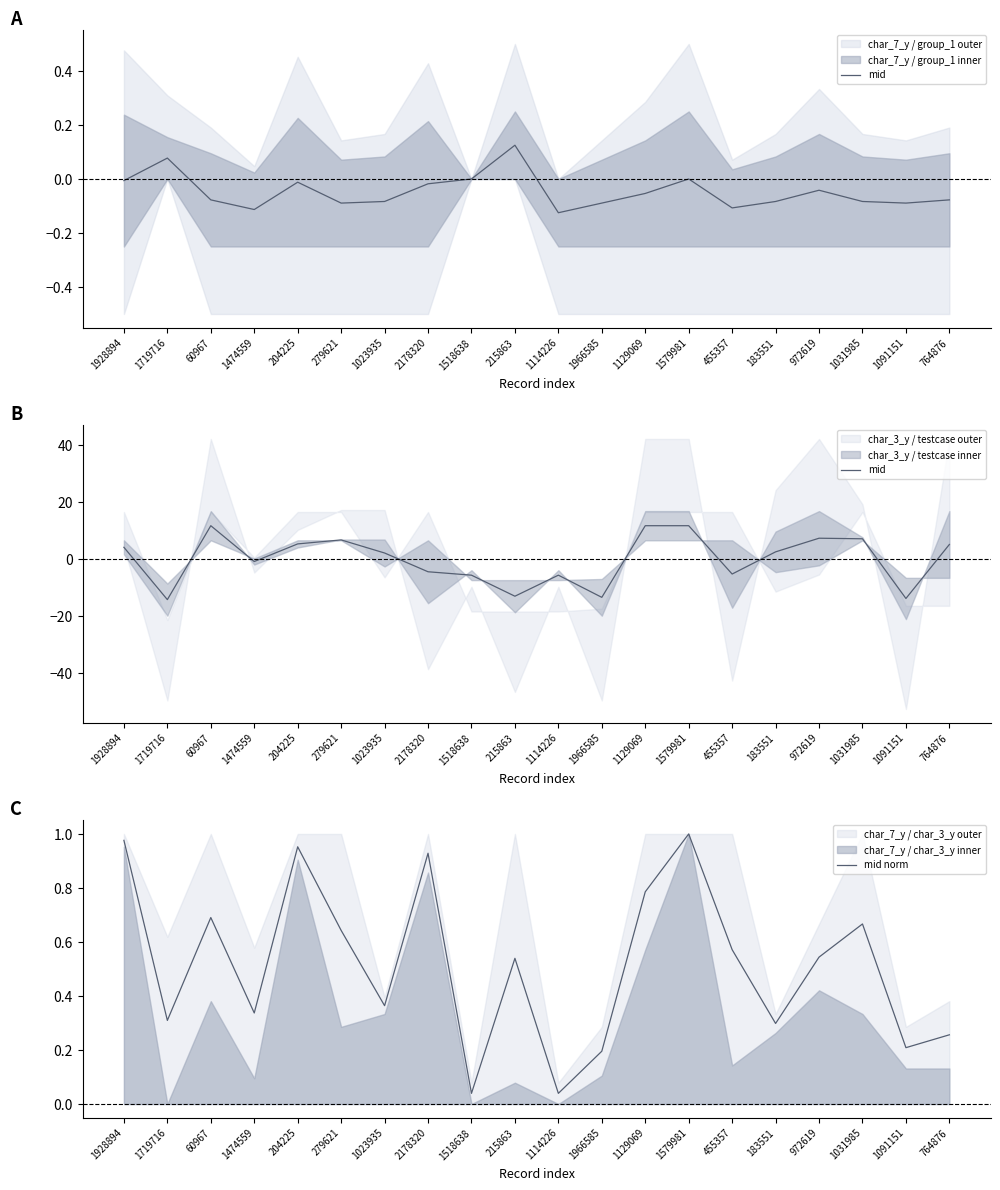

Rank the series by their maximum value, from lowest to highest.

mid norm, mid